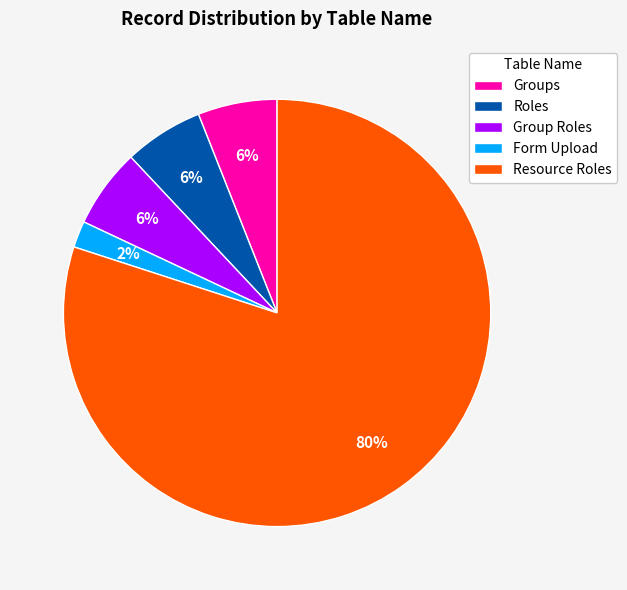

Which slice is the largest?

Resource Roles